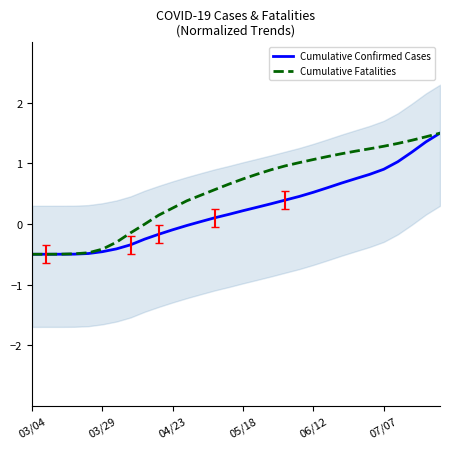

What is the average value of the Cumulative Confirmed Cases series?

0.2